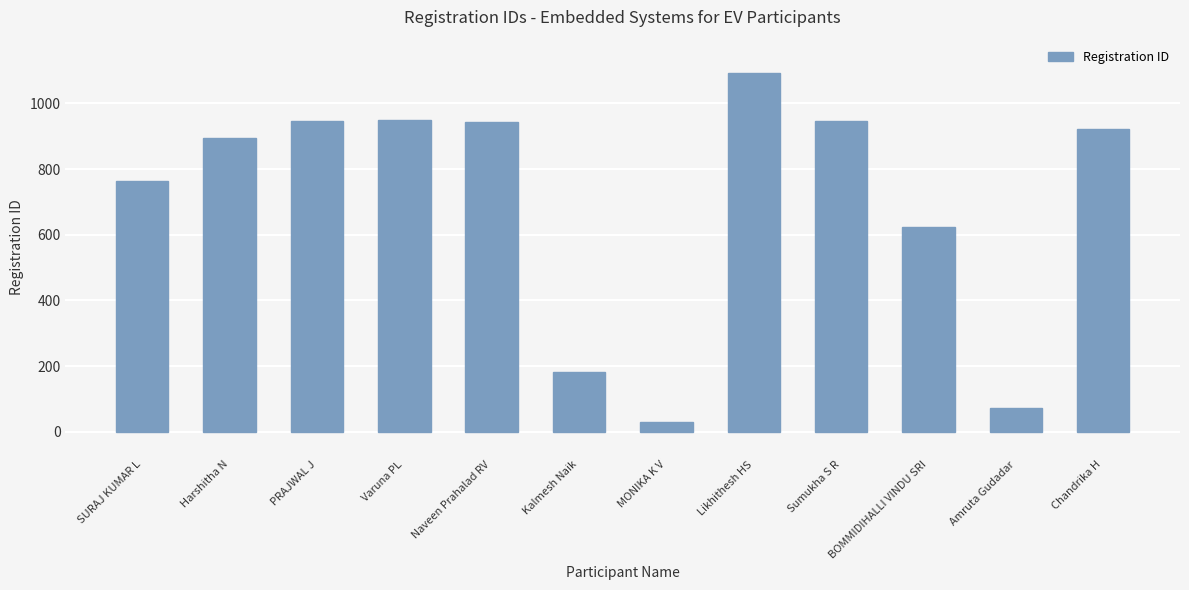

What is the greatest value displayed?

1094